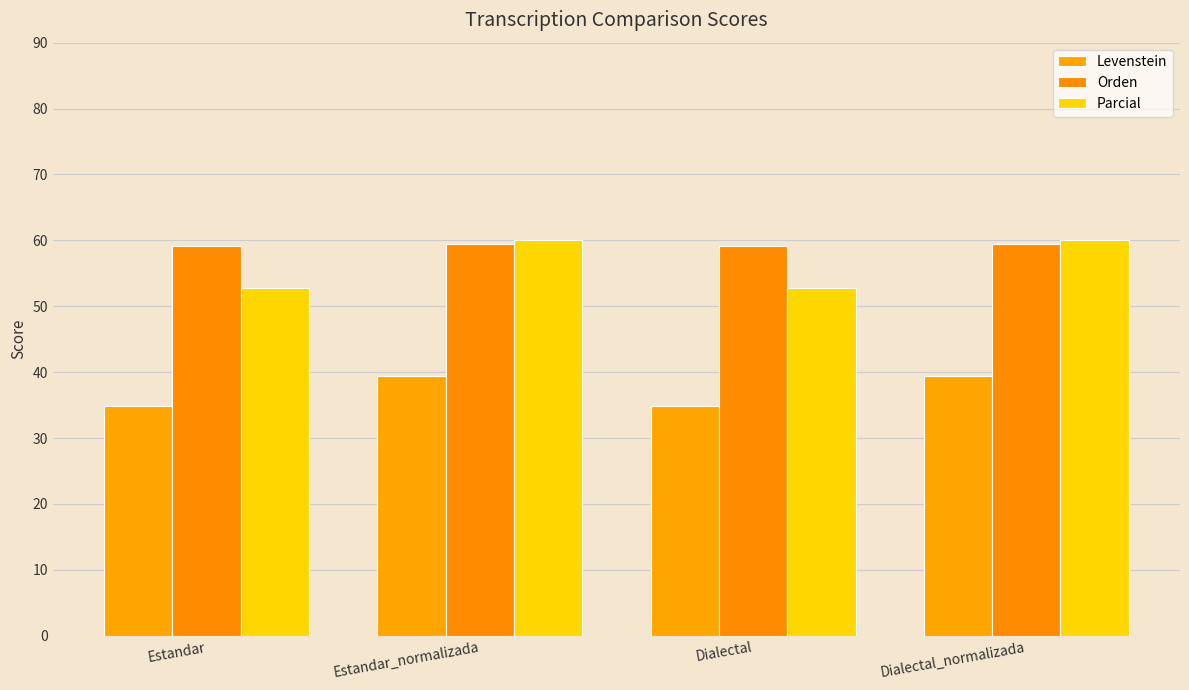

What is the label of the 3rd bar from the right?

Estandar_normalizada